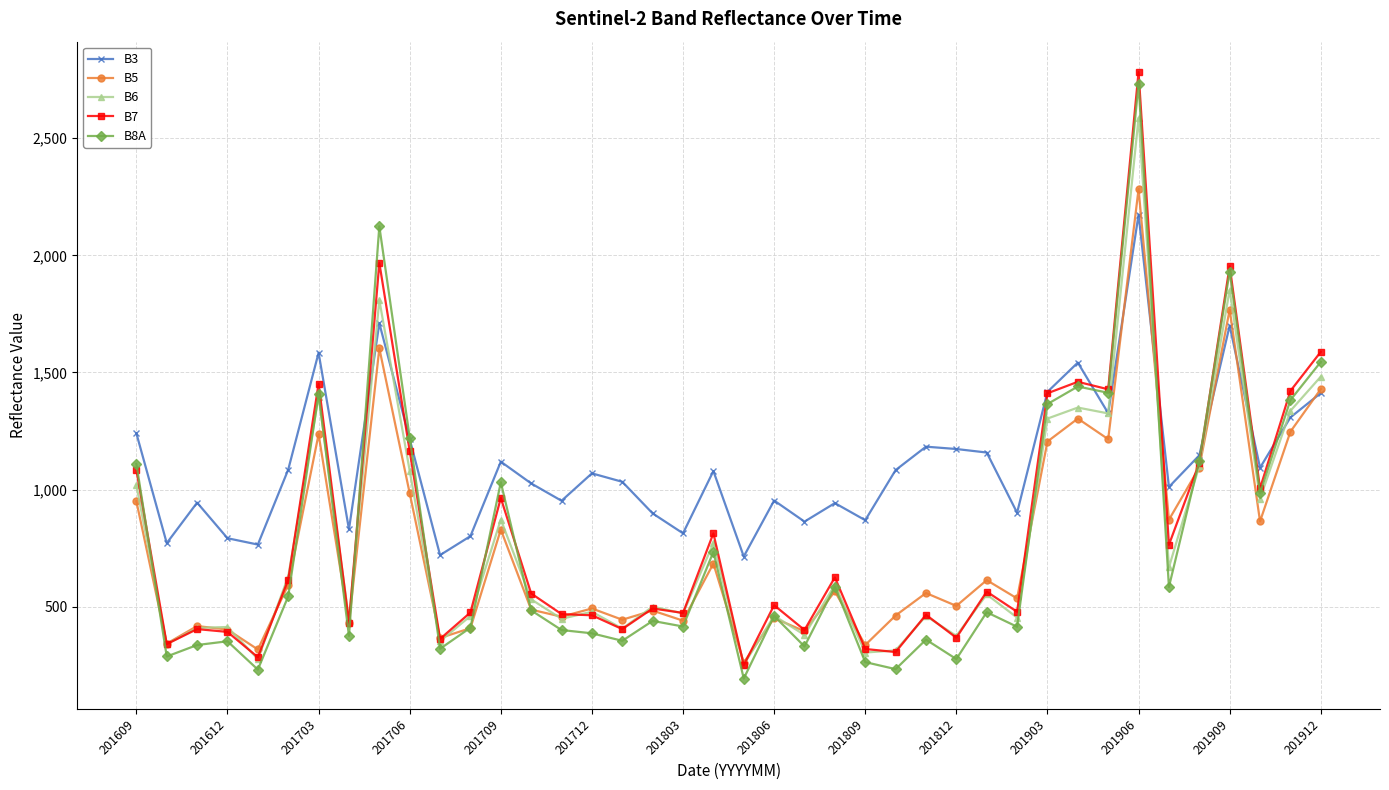

How many lines are shown in the chart?

5